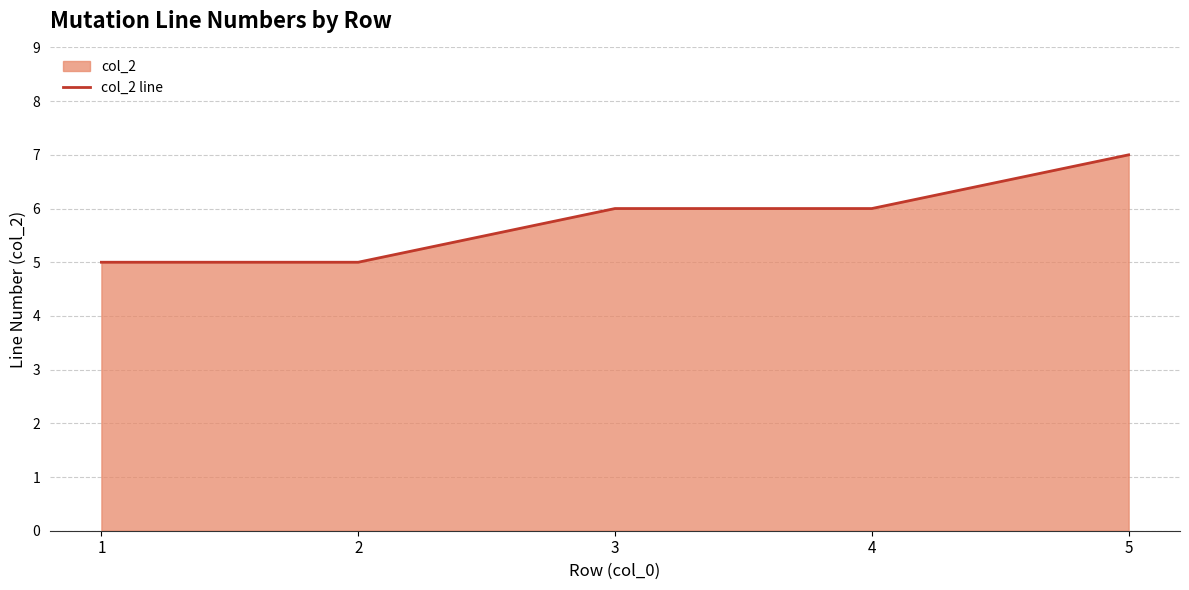

List the labels in order of value, largest first.

5, 3, 4, 1, 2